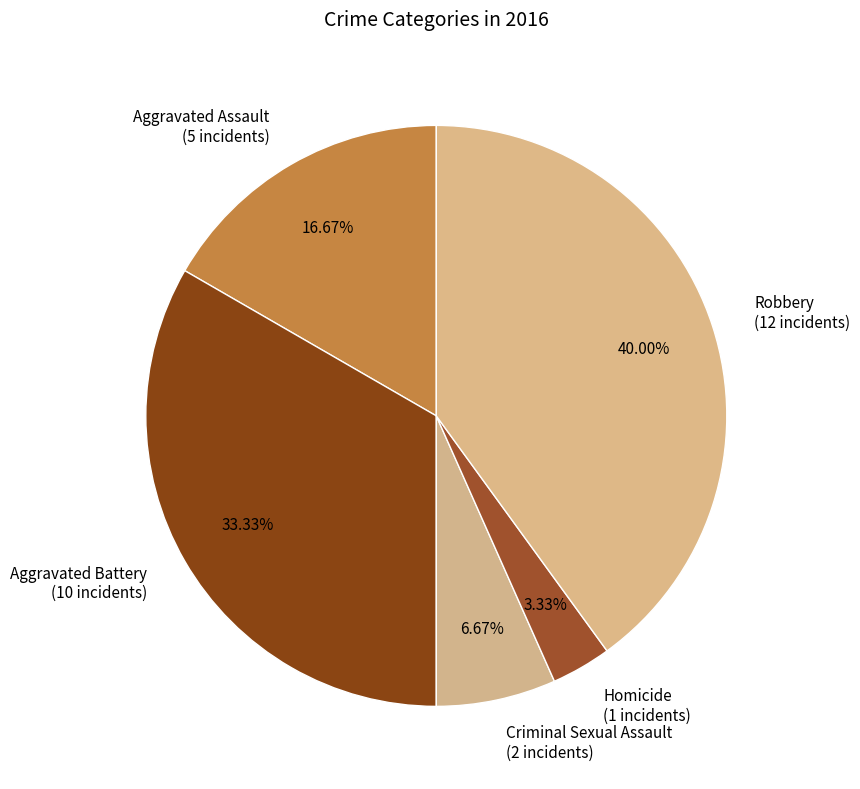

Which slice is the smallest?

Homicide